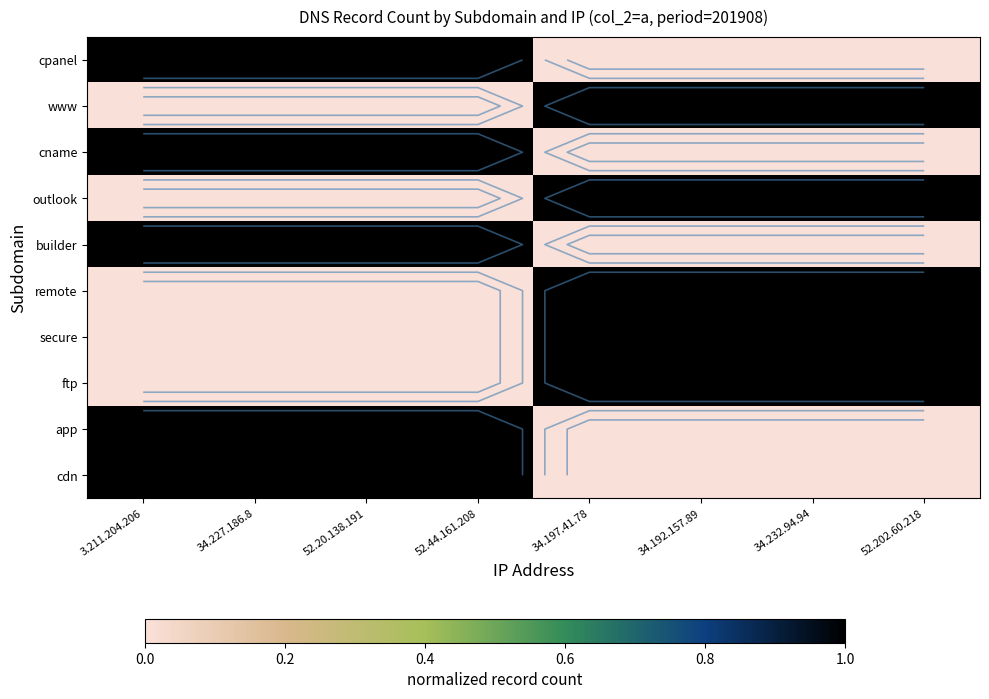

What is the difference between the maximum and minimum values in the cname series?

1.0